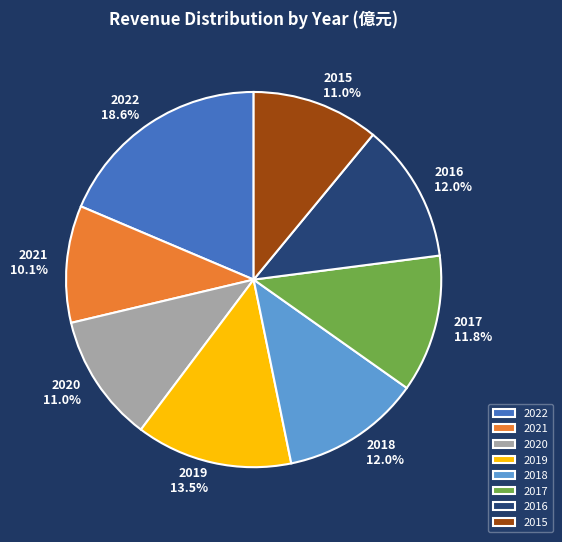

What percentage is NOT represented by 2016?

88.0%